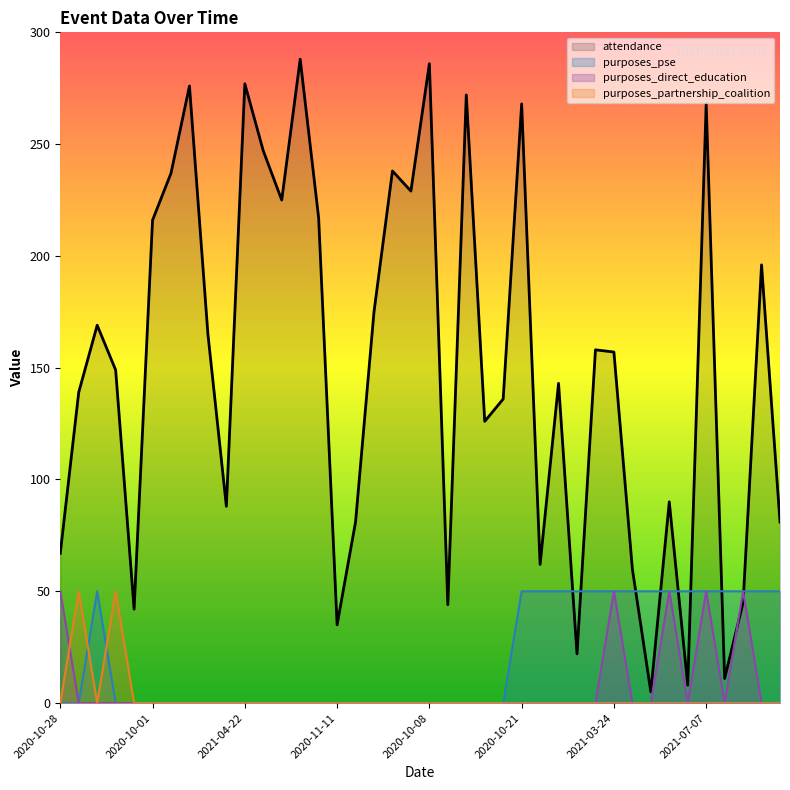

The value of purposes_partnership_coalition at 2021-08-25 is 0. True or false?

True